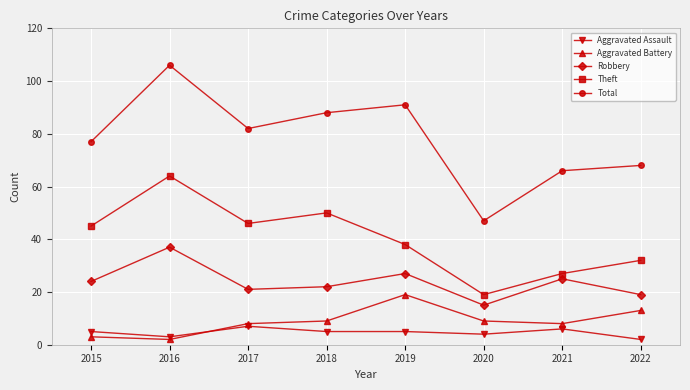

Reading right to left, what are all the values shown in this chart?

Aggravated Assault: 2	6	4	5	5	7	3	5
Aggravated Battery: 13	8	9	19	9	8	2	3
Robbery: 19	25	15	27	22	21	37	24
Theft: 32	27	19	38	50	46	64	45
Total: 68	66	47	91	88	82	106	77